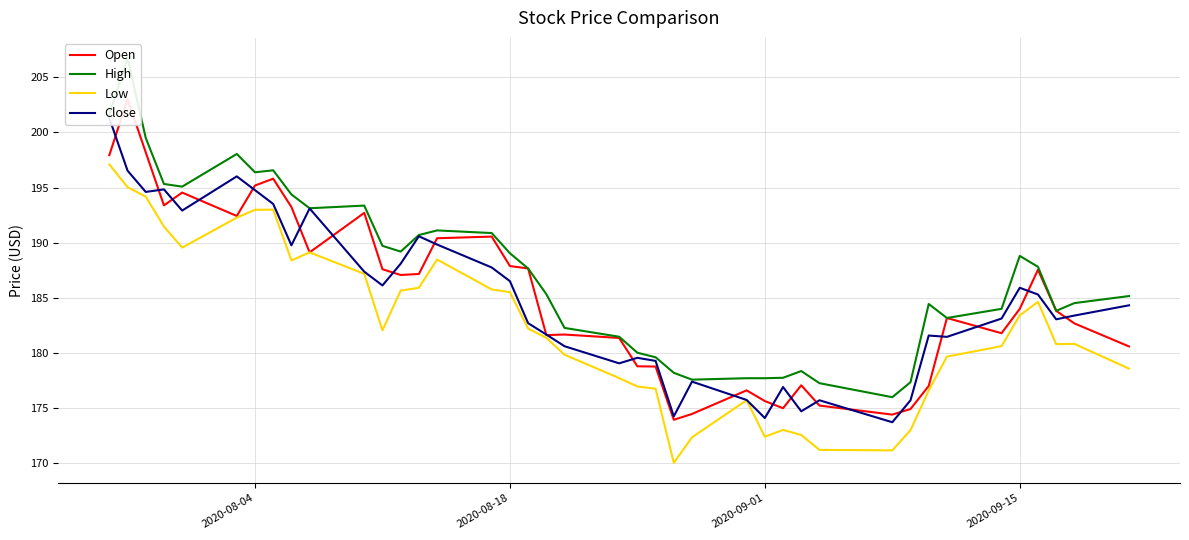

How many series are shown in this chart?

4